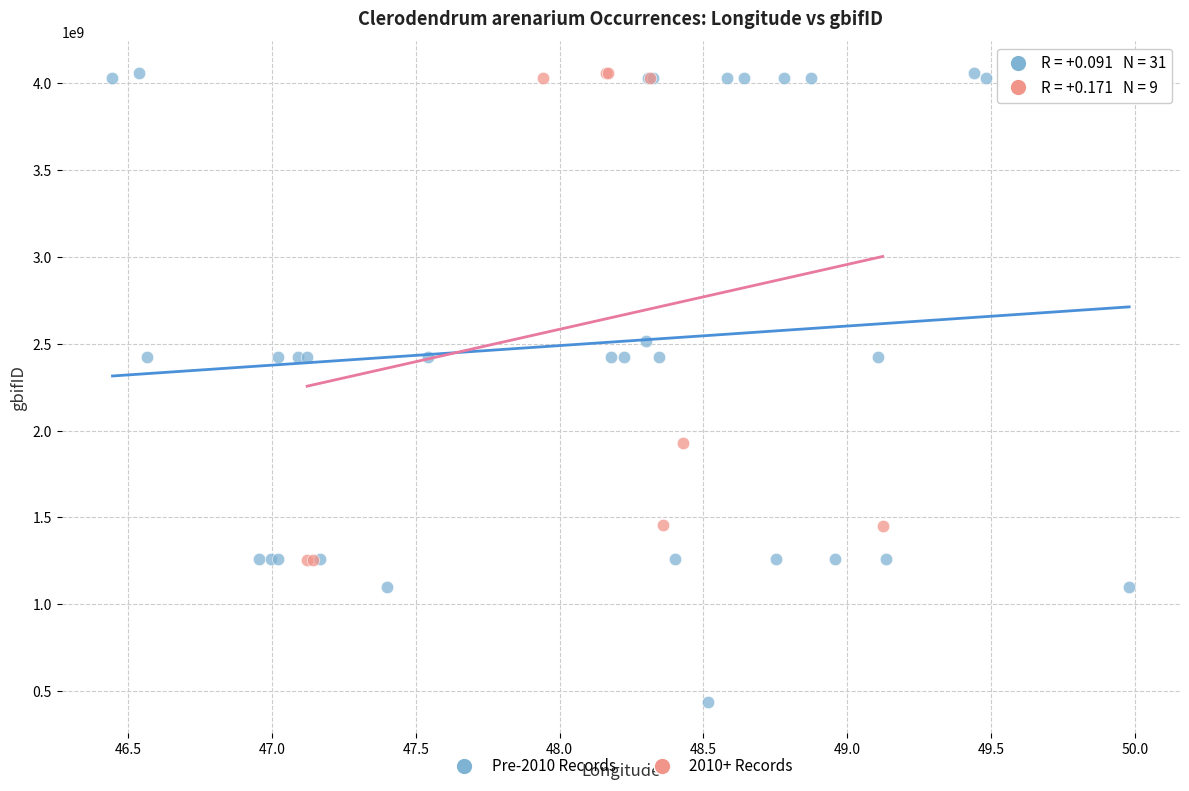

Which series has the largest Y range (max minus min)?

Pre-2010 Records